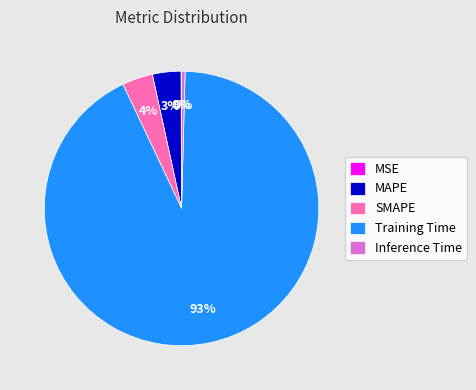

Combined, do MAPE and Training Time account for over 50%?

Yes